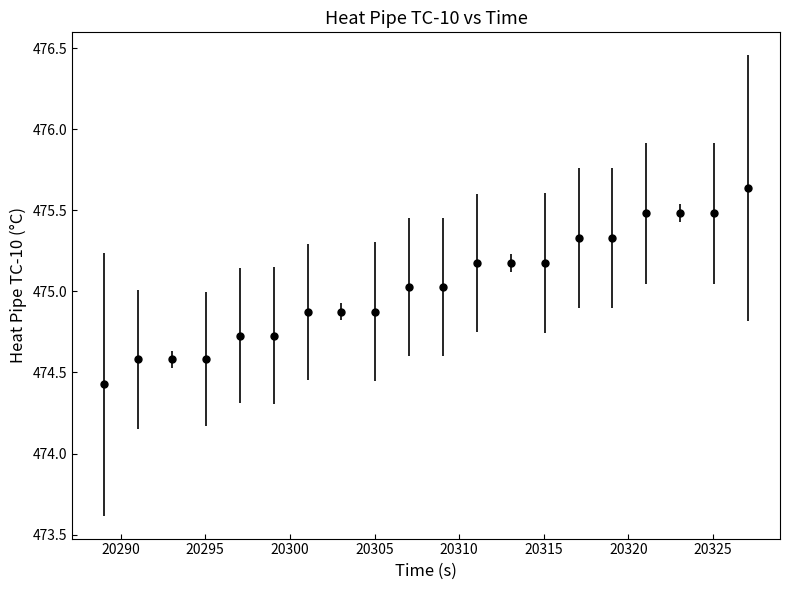

What is the sum of all values?

9500.6